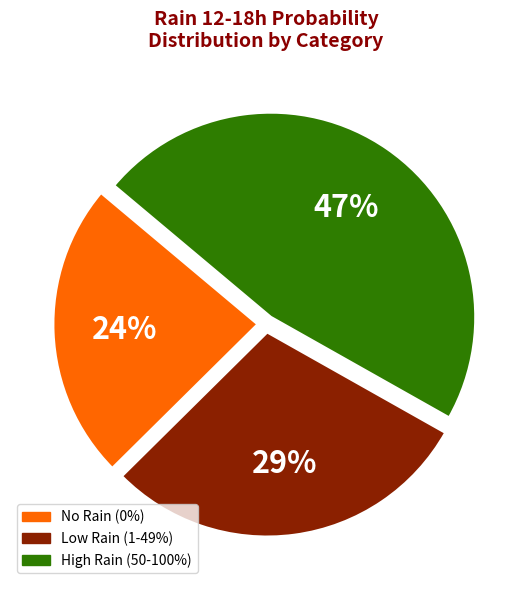

Rank the categories by value from highest to lowest.

High Rain (50-100%), Low Rain (1-49%), No Rain (0%)